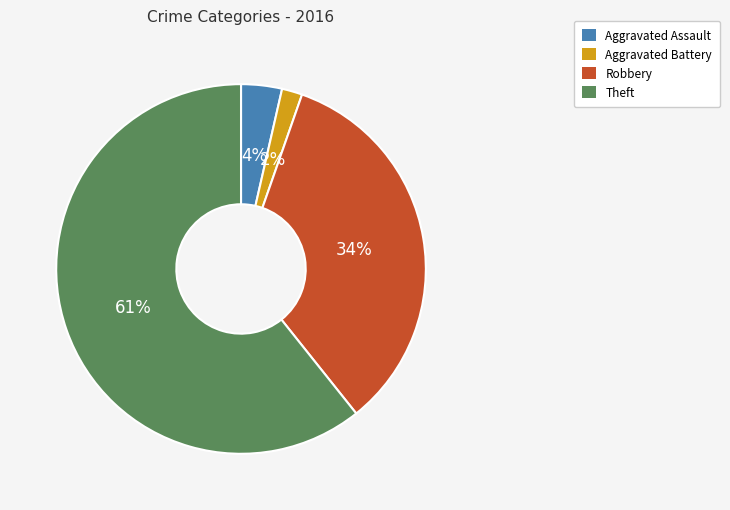

What is the smallest slice in the pie chart?

Aggravated Battery